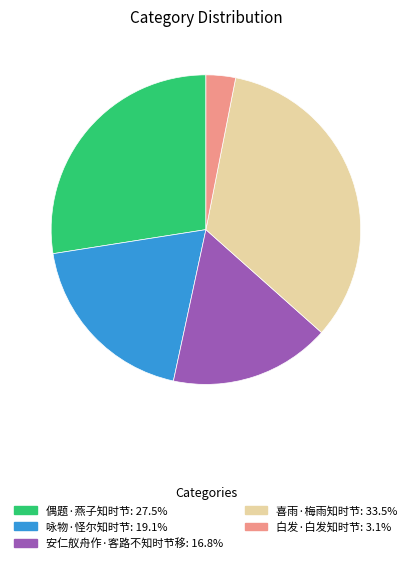

Which category has the smallest portion of the pie?

白发·白发知时节